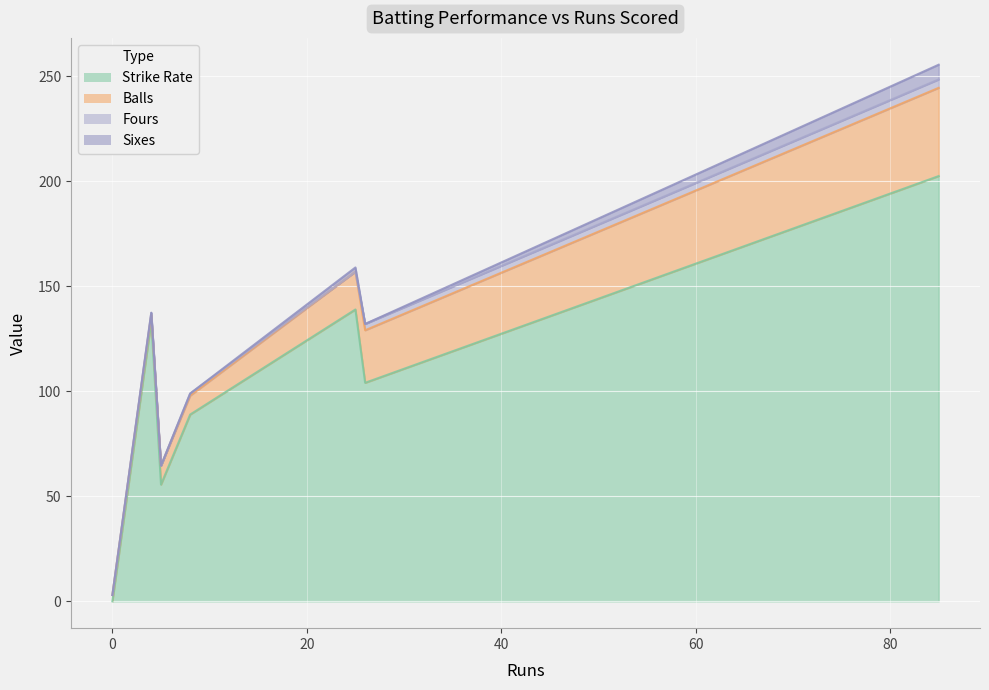

At how many categories does at least one series exceed 68?

5